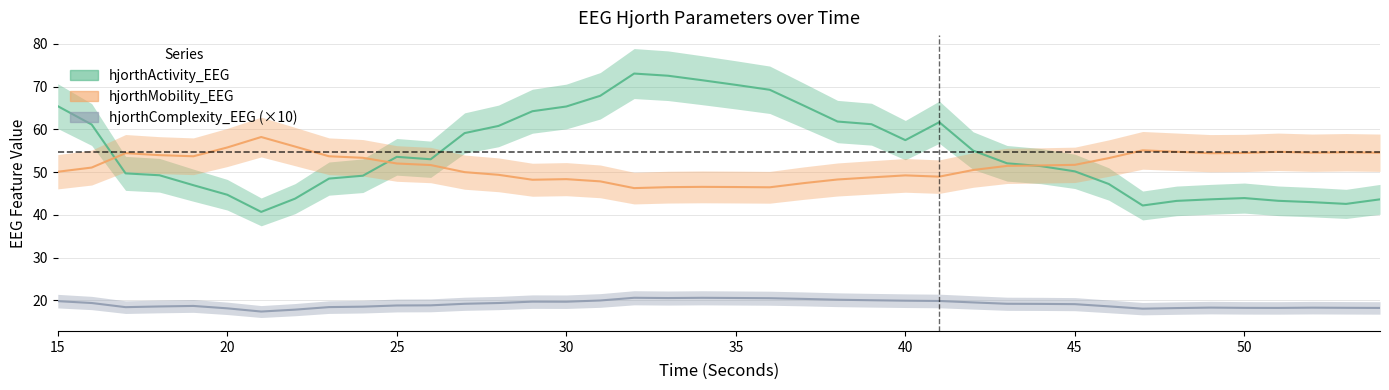

What is the value of the hjorthComplexity_EEG point at the 30th from the left?

19.2